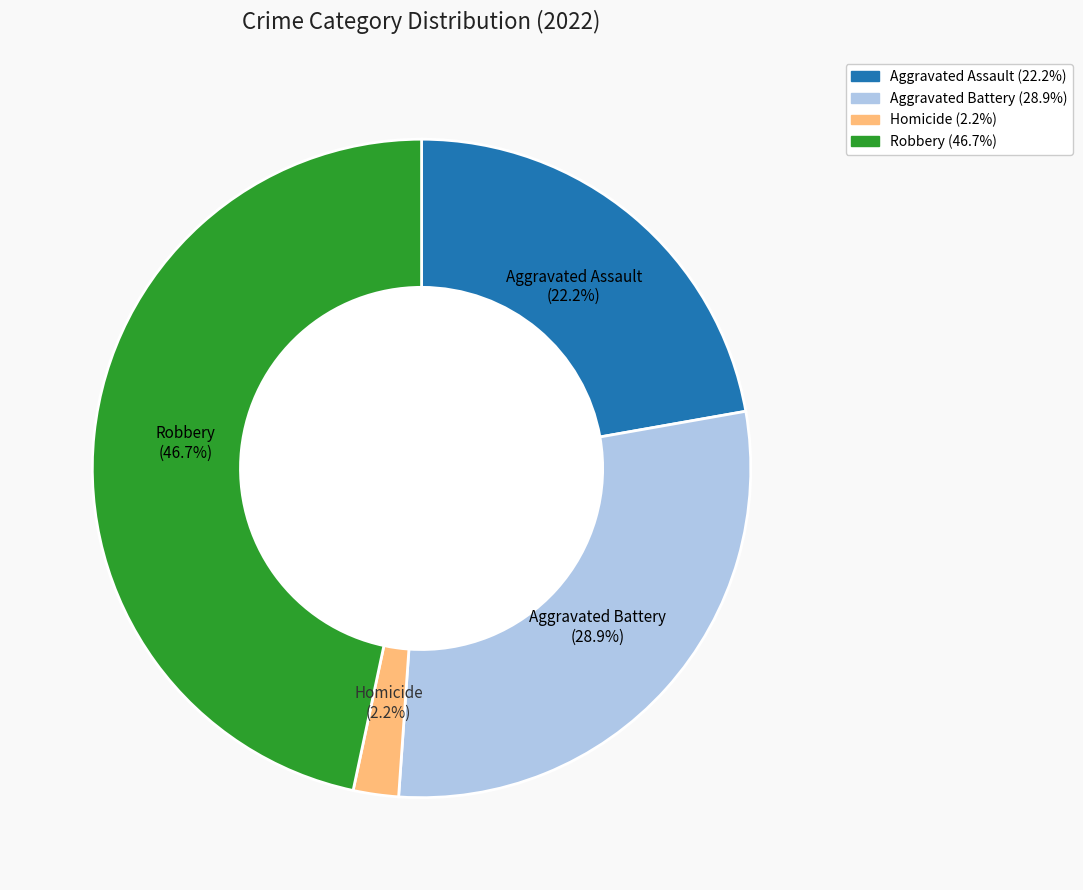

To the nearest percent, what is the difference between the Aggravated Battery and Aggravated Assault slice percentages?

7%